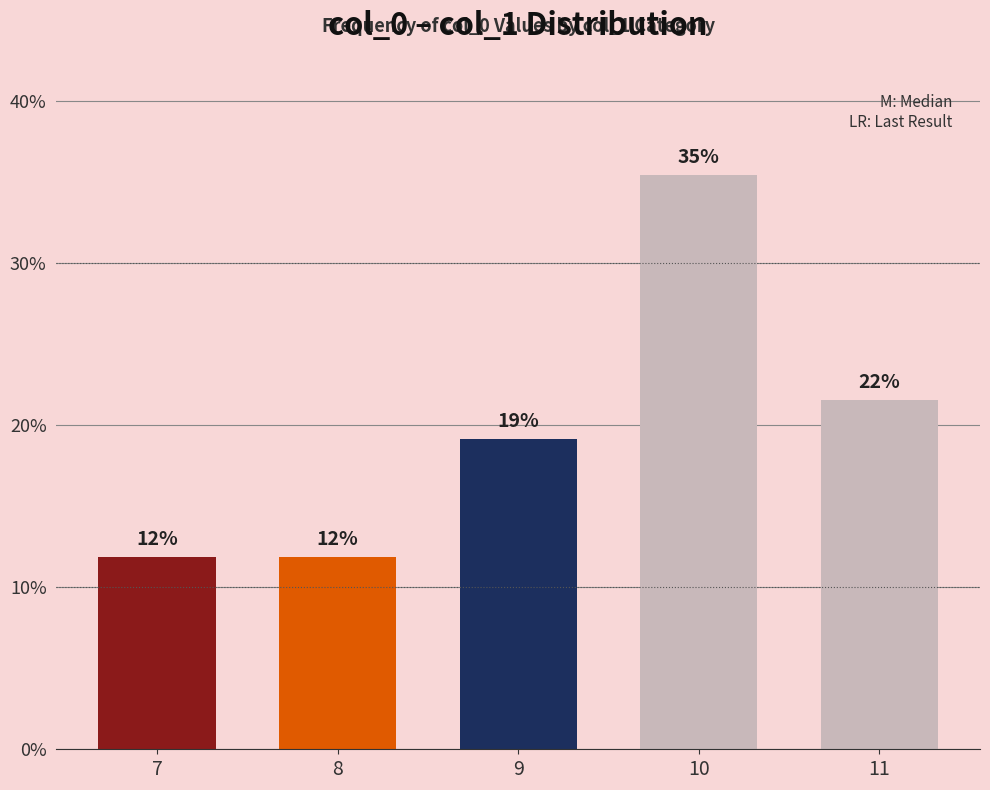

Reading left to right, what are all the values shown in this chart?

11.9	11.9	19.2	35.5	21.6